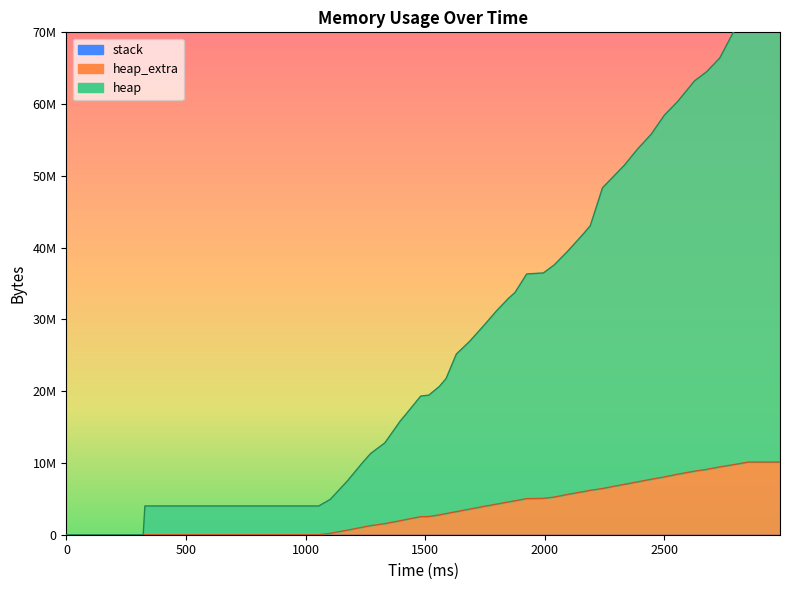

Where does the heap_extra series first go above 4722924?

1924